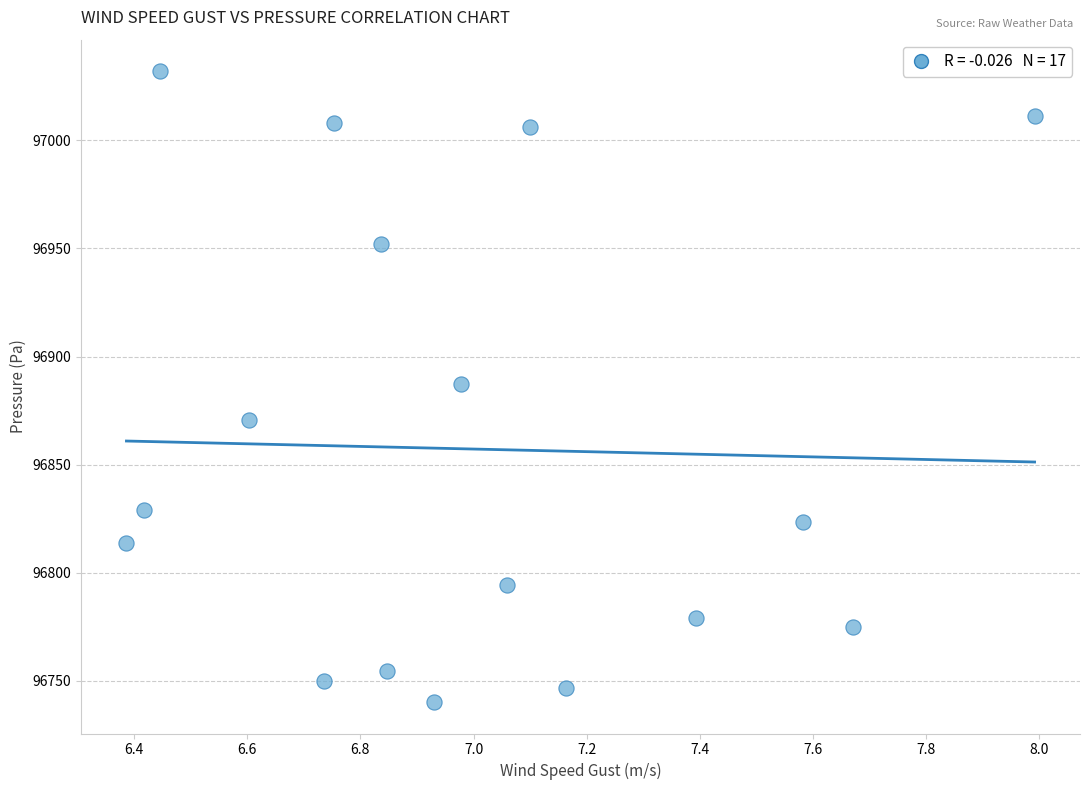

What is the range of Y values (max minus min)?

291.7